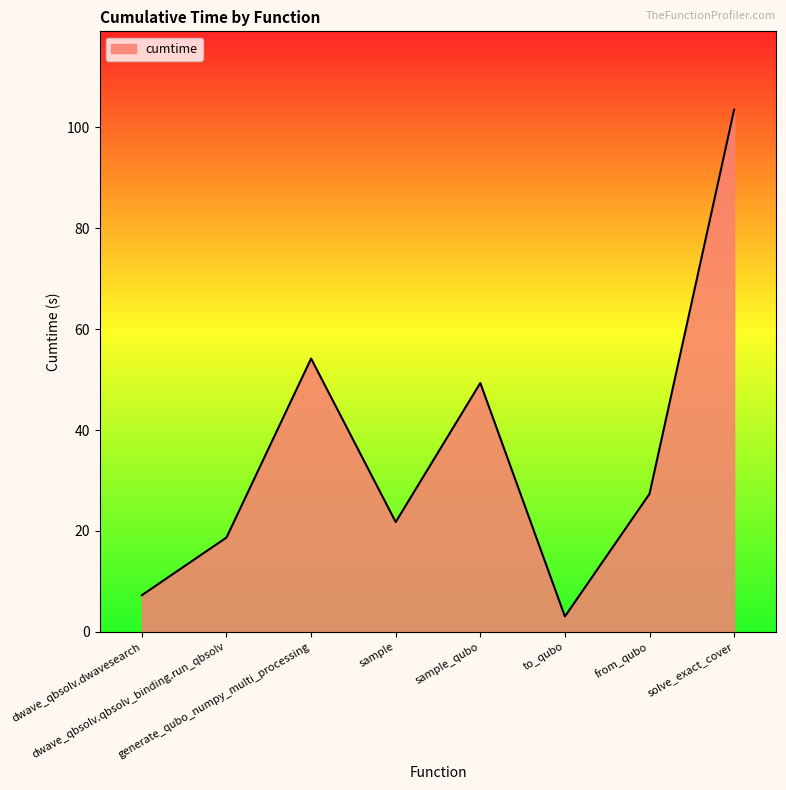

Is it true that the value at sample is 30.3?

False